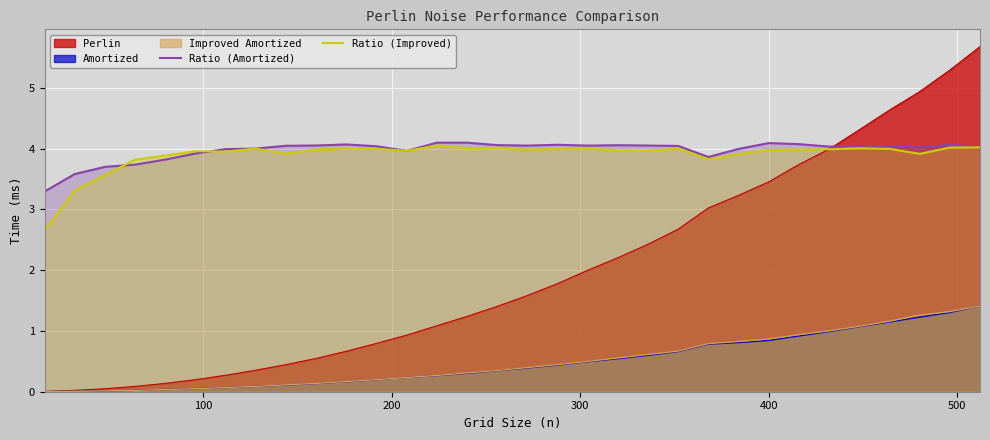

What is the sum of all Ratio (Amortized) values?

127.0